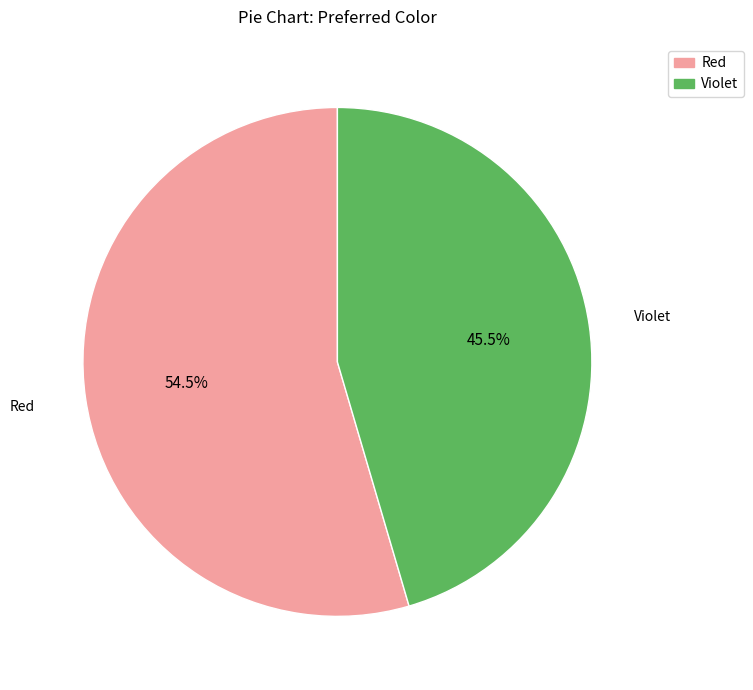

Does Violet account for over 50% of the chart?

No